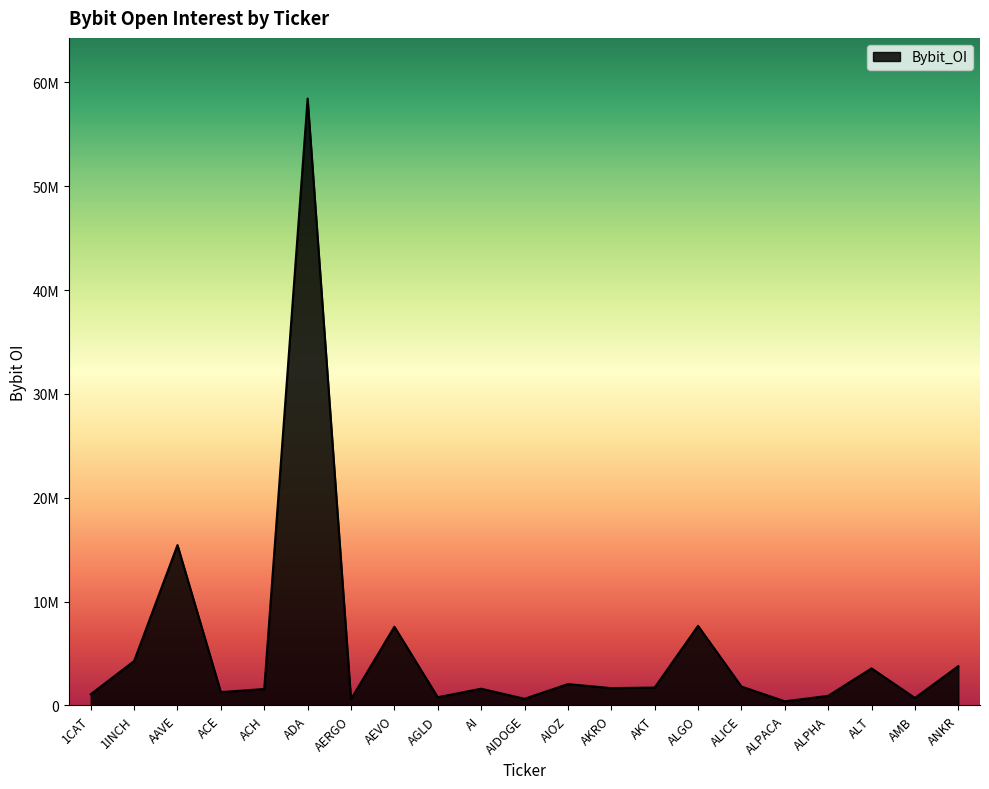

Is this an area chart (filled region under the line)?

Yes